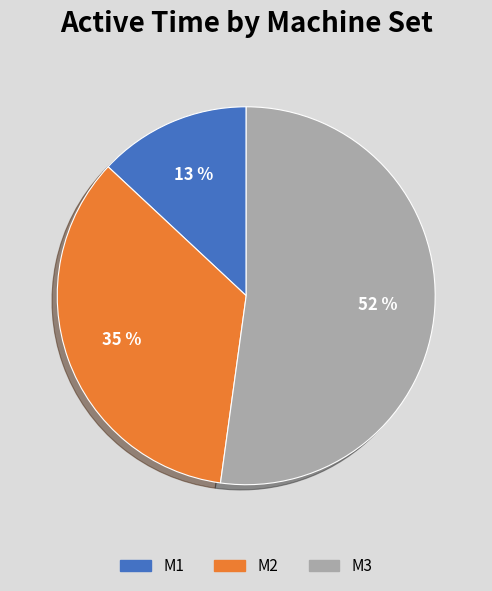

What is the largest slice in the pie chart?

M3